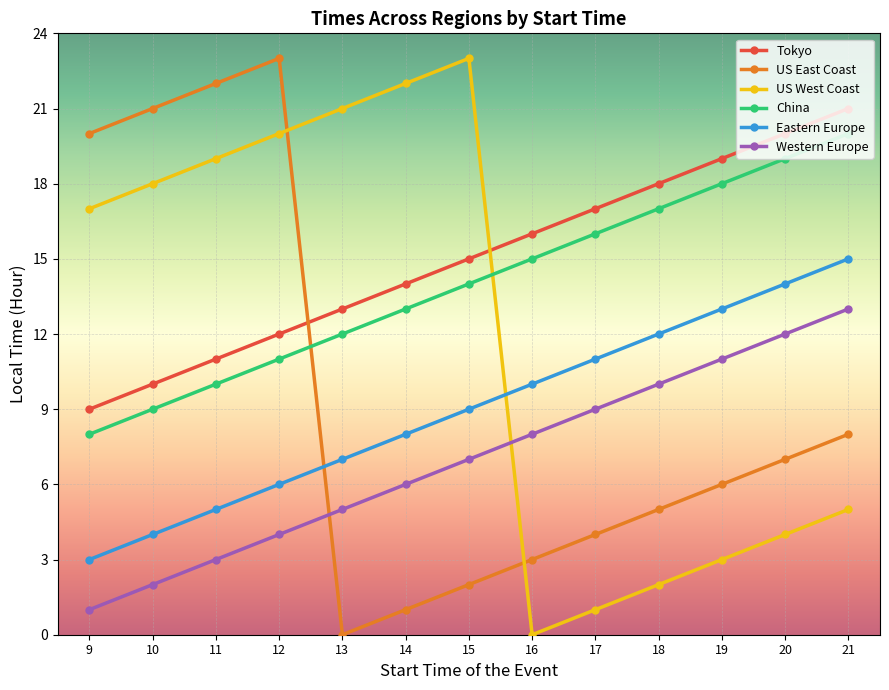

What are all the series names shown in the legend?

Tokyo, US East Coast, US West Coast, China, Eastern Europe, Western Europe